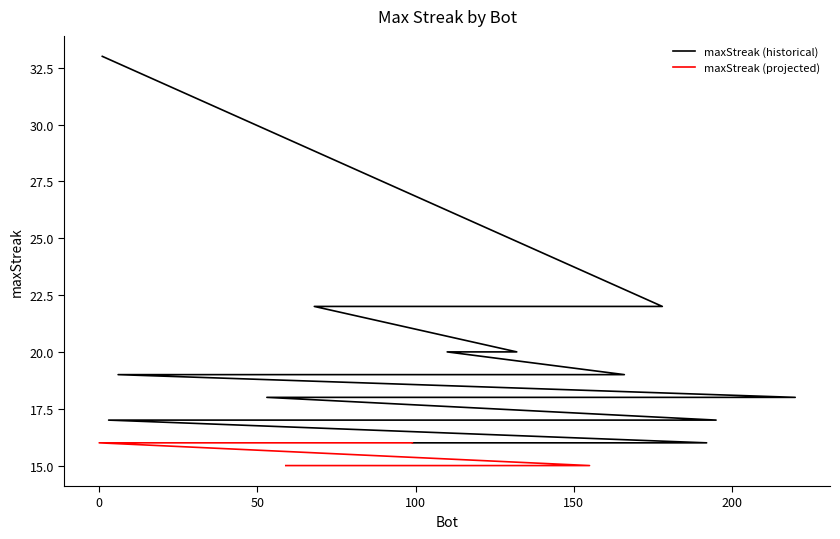

Does the chart have visible grid lines?

No